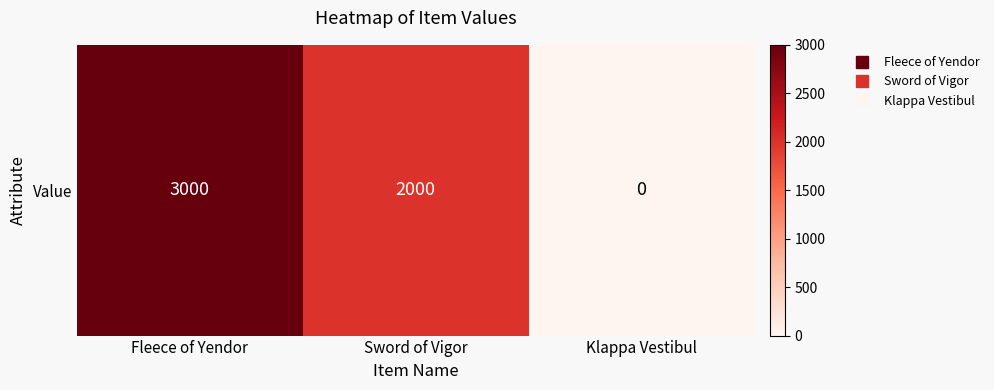

Reading right to left, what are all the values shown in this chart?

Klappa Vestibul=0	Sword of Vigor=2000	Fleece of Yendor=3000